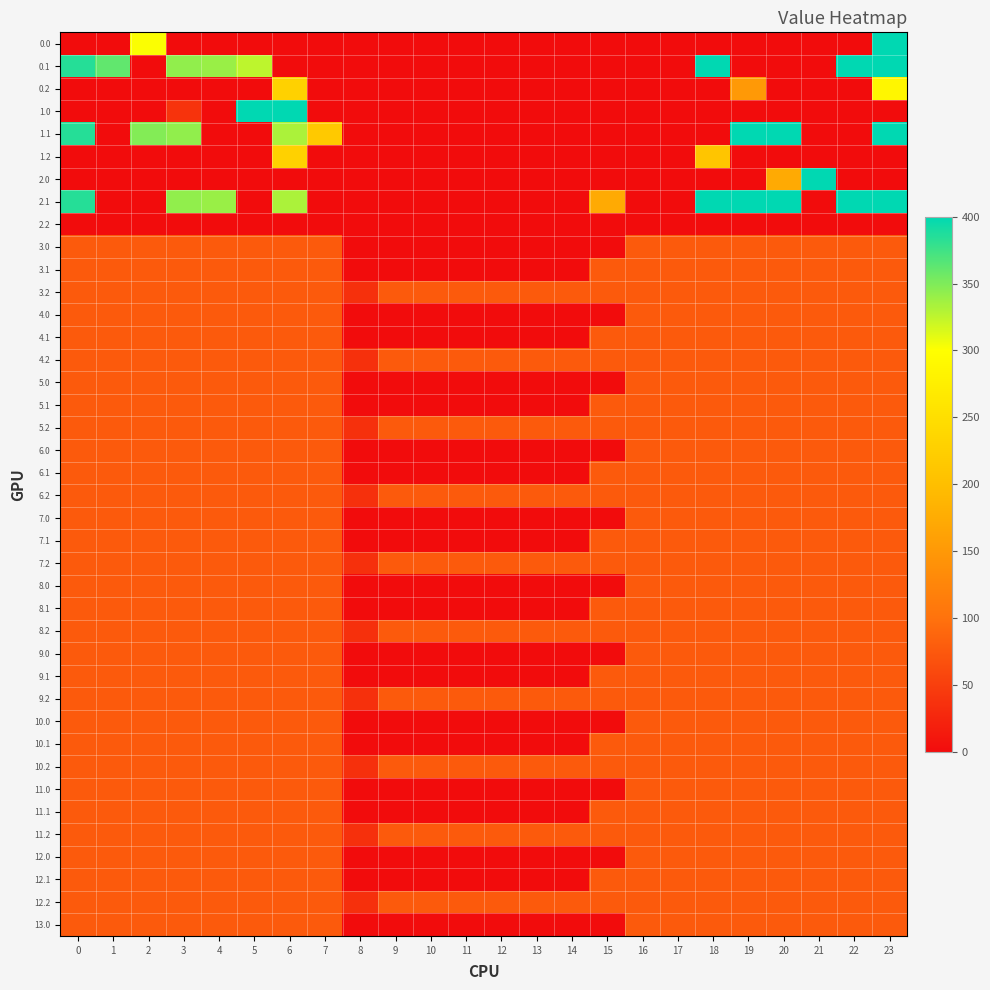

Reading left to right, what are all the values shown in this chart?

0.0: 0=0.0	1=0.0	2=301.0	3=0.0	4=0.0	5=0.0	6=0.0	7=0.0	8=0.0	9=0.0	10=0.0	11=0.0	12=0.0	13=0.0	14=0.0	15=0.0	16=0.0	17=0.0	18=0.0	19=0.0	20=0.0	21=0.0	22=0.0	23=400.0
0.1: 0=384.6	1=361.1	2=0.0	3=342.7	4=339.6	5=325.7	6=0.0	7=0.0	8=0.0	9=0.0	10=0.0	11=0.0	12=0.0	13=0.0	14=0.0	15=0.0	16=0.0	17=0.0	18=400.0	19=0.0	20=0.0	21=0.0	22=400.0	23=399.4
0.2: 0=0.0	1=0.0	2=0.0	3=0.0	4=0.0	5=0.0	6=228.8	7=0.0	8=0.0	9=0.0	10=0.0	11=0.0	12=0.0	13=0.0	14=0.0	15=0.0	16=0.0	17=0.0	18=0.0	19=151.0	20=0.0	21=0.0	22=0.0	23=287.5
1.0: 0=0.0	1=0.0	2=0.0	3=38.7	4=0.0	5=400.0	6=400.0	7=0.0	8=0.0	9=0.0	10=0.0	11=0.0	12=0.0	13=0.0	14=0.0	15=0.0	16=0.0	17=0.0	18=0.0	19=0.0	20=0.0	21=0.0	22=0.0	23=0.0
1.1: 0=384.6	1=0.0	2=347.9	3=342.7	4=0.0	5=0.0	6=332.2	7=217.1	8=0.0	9=0.0	10=0.0	11=0.0	12=0.0	13=0.0	14=0.0	15=0.0	16=0.0	17=0.0	18=0.0	19=400.0	20=400.0	21=0.0	22=0.0	23=399.4
1.2: 0=0.0	1=0.0	2=0.0	3=0.0	4=0.0	5=0.0	6=228.8	7=0.0	8=0.0	9=0.0	10=0.0	11=0.0	12=0.0	13=0.0	14=0.0	15=0.0	16=0.0	17=0.0	18=210.0	19=0.0	20=0.0	21=0.0	22=0.0	23=0.0
2.0: 0=0.0	1=0.0	2=0.0	3=0.0	4=0.0	5=0.0	6=0.0	7=0.0	8=0.0	9=0.0	10=0.0	11=0.0	12=0.0	13=0.0	14=0.0	15=0.0	16=0.0	17=0.0	18=0.0	19=0.0	20=172.7	21=400.0	22=0.0	23=0.0
2.1: 0=384.6	1=0.0	2=0.0	3=342.7	4=339.6	5=0.0	6=332.2	7=0.0	8=0.0	9=0.0	10=0.0	11=0.0	12=0.0	13=0.0	14=0.0	15=173.1	16=0.0	17=0.0	18=400.0	19=400.0	20=400.0	21=0.0	22=400.0	23=399.4
2.2: 0=0.0	1=0.0	2=0.0	3=0.0	4=0.0	5=0.0	6=0.0	7=0.0	8=0.0	9=0.0	10=0.0	11=0.0	12=0.0	13=0.0	14=0.0	15=0.0	16=0.0	17=0.0	18=0.0	19=0.0	20=0.0	21=0.0	22=0.0	23=0.0
3.0: 0=77.0	1=77.0	2=77.0	3=77.0	4=77.0	5=77.0	6=77.0	7=77.0	8=0.0	9=0.0	10=0.0	11=0.0	12=0.0	13=0.0	14=0.0	15=0.0	16=77.0	17=77.0	18=77.0	19=77.0	20=77.0	21=77.0	22=77.0	23=77.0
3.1: 0=77.0	1=77.0	2=77.0	3=77.0	4=77.0	5=77.0	6=77.0	7=77.0	8=0.0	9=0.0	10=0.0	11=0.0	12=0.0	13=0.0	14=0.0	15=77.0	16=77.0	17=77.0	18=77.0	19=77.0	20=77.0	21=77.0	22=77.0	23=77.0
3.2: 0=77.0	1=77.0	2=77.0	3=77.0	4=77.0	5=77.0	6=77.0	7=77.0	8=35.3	9=77.0	10=77.0	11=77.0	12=77.0	13=77.0	14=77.0	15=77.0	16=77.0	17=77.0	18=77.0	19=77.0	20=77.0	21=77.0	22=77.0	23=77.0
4.0: 0=77.0	1=77.0	2=77.0	3=77.0	4=77.0	5=77.0	6=77.0	7=77.0	8=0.0	9=0.0	10=0.0	11=0.0	12=0.0	13=0.0	14=0.0	15=0.0	16=77.0	17=77.0	18=77.0	19=77.0	20=77.0	21=77.0	22=77.0	23=77.0
4.1: 0=77.0	1=77.0	2=77.0	3=77.0	4=77.0	5=77.0	6=77.0	7=77.0	8=0.0	9=0.0	10=0.0	11=0.0	12=0.0	13=0.0	14=0.0	15=77.0	16=77.0	17=77.0	18=77.0	19=77.0	20=77.0	21=77.0	22=77.0	23=77.0
4.2: 0=77.0	1=77.0	2=77.0	3=77.0	4=77.0	5=77.0	6=77.0	7=77.0	8=35.3	9=77.0	10=77.0	11=77.0	12=77.0	13=77.0	14=77.0	15=77.0	16=77.0	17=77.0	18=77.0	19=77.0	20=77.0	21=77.0	22=77.0	23=77.0
5.0: 0=77.0	1=77.0	2=77.0	3=77.0	4=77.0	5=77.0	6=77.0	7=77.0	8=0.0	9=0.0	10=0.0	11=0.0	12=0.0	13=0.0	14=0.0	15=0.0	16=77.0	17=77.0	18=77.0	19=77.0	20=77.0	21=77.0	22=77.0	23=77.0
5.1: 0=77.0	1=77.0	2=77.0	3=77.0	4=77.0	5=77.0	6=77.0	7=77.0	8=0.0	9=0.0	10=0.0	11=0.0	12=0.0	13=0.0	14=0.0	15=77.0	16=77.0	17=77.0	18=77.0	19=77.0	20=77.0	21=77.0	22=77.0	23=77.0
5.2: 0=77.0	1=77.0	2=77.0	3=77.0	4=77.0	5=77.0	6=77.0	7=77.0	8=35.3	9=77.0	10=77.0	11=77.0	12=77.0	13=77.0	14=77.0	15=77.0	16=77.0	17=77.0	18=77.0	19=77.0	20=77.0	21=77.0	22=77.0	23=77.0
6.0: 0=77.0	1=77.0	2=77.0	3=77.0	4=77.0	5=77.0	6=77.0	7=77.0	8=0.0	9=0.0	10=0.0	11=0.0	12=0.0	13=0.0	14=0.0	15=0.0	16=77.0	17=77.0	18=77.0	19=77.0	20=77.0	21=77.0	22=77.0	23=77.0
6.1: 0=77.0	1=77.0	2=77.0	3=77.0	4=77.0	5=77.0	6=77.0	7=77.0	8=0.0	9=0.0	10=0.0	11=0.0	12=0.0	13=0.0	14=0.0	15=77.0	16=77.0	17=77.0	18=77.0	19=77.0	20=77.0	21=77.0	22=77.0	23=77.0
6.2: 0=77.0	1=77.0	2=77.0	3=77.0	4=77.0	5=77.0	6=77.0	7=77.0	8=35.3	9=77.0	10=77.0	11=77.0	12=77.0	13=77.0	14=77.0	15=77.0	16=77.0	17=77.0	18=77.0	19=77.0	20=77.0	21=77.0	22=77.0	23=77.0
7.0: 0=77.0	1=77.0	2=77.0	3=77.0	4=77.0	5=77.0	6=77.0	7=77.0	8=0.0	9=0.0	10=0.0	11=0.0	12=0.0	13=0.0	14=0.0	15=0.0	16=77.0	17=77.0	18=77.0	19=77.0	20=77.0	21=77.0	22=77.0	23=77.0
7.1: 0=77.0	1=77.0	2=77.0	3=77.0	4=77.0	5=77.0	6=77.0	7=77.0	8=0.0	9=0.0	10=0.0	11=0.0	12=0.0	13=0.0	14=0.0	15=77.0	16=77.0	17=77.0	18=77.0	19=77.0	20=77.0	21=77.0	22=77.0	23=77.0
7.2: 0=77.0	1=77.0	2=77.0	3=77.0	4=77.0	5=77.0	6=77.0	7=77.0	8=35.3	9=77.0	10=77.0	11=77.0	12=77.0	13=77.0	14=77.0	15=77.0	16=77.0	17=77.0	18=77.0	19=77.0	20=77.0	21=77.0	22=77.0	23=77.0
8.0: 0=77.0	1=77.0	2=77.0	3=77.0	4=77.0	5=77.0	6=77.0	7=77.0	8=0.0	9=0.0	10=0.0	11=0.0	12=0.0	13=0.0	14=0.0	15=0.0	16=77.0	17=77.0	18=77.0	19=77.0	20=77.0	21=77.0	22=77.0	23=77.0
8.1: 0=77.0	1=77.0	2=77.0	3=77.0	4=77.0	5=77.0	6=77.0	7=77.0	8=0.0	9=0.0	10=0.0	11=0.0	12=0.0	13=0.0	14=0.0	15=77.0	16=77.0	17=77.0	18=77.0	19=77.0	20=77.0	21=77.0	22=77.0	23=77.0
8.2: 0=77.0	1=77.0	2=77.0	3=77.0	4=77.0	5=77.0	6=77.0	7=77.0	8=35.3	9=77.0	10=77.0	11=77.0	12=77.0	13=77.0	14=77.0	15=77.0	16=77.0	17=77.0	18=77.0	19=77.0	20=77.0	21=77.0	22=77.0	23=77.0
9.0: 0=77.0	1=77.0	2=77.0	3=77.0	4=77.0	5=77.0	6=77.0	7=77.0	8=0.0	9=0.0	10=0.0	11=0.0	12=0.0	13=0.0	14=0.0	15=0.0	16=77.0	17=77.0	18=77.0	19=77.0	20=77.0	21=77.0	22=77.0	23=77.0
9.1: 0=77.0	1=77.0	2=77.0	3=77.0	4=77.0	5=77.0	6=77.0	7=77.0	8=0.0	9=0.0	10=0.0	11=0.0	12=0.0	13=0.0	14=0.0	15=77.0	16=77.0	17=77.0	18=77.0	19=77.0	20=77.0	21=77.0	22=77.0	23=77.0
9.2: 0=77.0	1=77.0	2=77.0	3=77.0	4=77.0	5=77.0	6=77.0	7=77.0	8=35.3	9=77.0	10=77.0	11=77.0	12=77.0	13=77.0	14=77.0	15=77.0	16=77.0	17=77.0	18=77.0	19=77.0	20=77.0	21=77.0	22=77.0	23=77.0
10.0: 0=77.0	1=77.0	2=77.0	3=77.0	4=77.0	5=77.0	6=77.0	7=77.0	8=0.0	9=0.0	10=0.0	11=0.0	12=0.0	13=0.0	14=0.0	15=0.0	16=77.0	17=77.0	18=77.0	19=77.0	20=77.0	21=77.0	22=77.0	23=77.0
10.1: 0=77.0	1=77.0	2=77.0	3=77.0	4=77.0	5=77.0	6=77.0	7=77.0	8=0.0	9=0.0	10=0.0	11=0.0	12=0.0	13=0.0	14=0.0	15=77.0	16=77.0	17=77.0	18=77.0	19=77.0	20=77.0	21=77.0	22=77.0	23=77.0
10.2: 0=77.0	1=77.0	2=77.0	3=77.0	4=77.0	5=77.0	6=77.0	7=77.0	8=35.3	9=77.0	10=77.0	11=77.0	12=77.0	13=77.0	14=77.0	15=77.0	16=77.0	17=77.0	18=77.0	19=77.0	20=77.0	21=77.0	22=77.0	23=77.0
11.0: 0=77.0	1=77.0	2=77.0	3=77.0	4=77.0	5=77.0	6=77.0	7=77.0	8=0.0	9=0.0	10=0.0	11=0.0	12=0.0	13=0.0	14=0.0	15=0.0	16=77.0	17=77.0	18=77.0	19=77.0	20=77.0	21=77.0	22=77.0	23=77.0
11.1: 0=77.0	1=77.0	2=77.0	3=77.0	4=77.0	5=77.0	6=77.0	7=77.0	8=0.0	9=0.0	10=0.0	11=0.0	12=0.0	13=0.0	14=0.0	15=77.0	16=77.0	17=77.0	18=77.0	19=77.0	20=77.0	21=77.0	22=77.0	23=77.0
11.2: 0=77.0	1=77.0	2=77.0	3=77.0	4=77.0	5=77.0	6=77.0	7=77.0	8=35.3	9=77.0	10=77.0	11=77.0	12=77.0	13=77.0	14=77.0	15=77.0	16=77.0	17=77.0	18=77.0	19=77.0	20=77.0	21=77.0	22=77.0	23=77.0
12.0: 0=77.0	1=77.0	2=77.0	3=77.0	4=77.0	5=77.0	6=77.0	7=77.0	8=0.0	9=0.0	10=0.0	11=0.0	12=0.0	13=0.0	14=0.0	15=0.0	16=77.0	17=77.0	18=77.0	19=77.0	20=77.0	21=77.0	22=77.0	23=77.0
12.1: 0=77.0	1=77.0	2=77.0	3=77.0	4=77.0	5=77.0	6=77.0	7=77.0	8=0.0	9=0.0	10=0.0	11=0.0	12=0.0	13=0.0	14=0.0	15=77.0	16=77.0	17=77.0	18=77.0	19=77.0	20=77.0	21=77.0	22=77.0	23=77.0
12.2: 0=77.0	1=77.0	2=77.0	3=77.0	4=77.0	5=77.0	6=77.0	7=77.0	8=35.3	9=77.0	10=77.0	11=77.0	12=77.0	13=77.0	14=77.0	15=77.0	16=77.0	17=77.0	18=77.0	19=77.0	20=77.0	21=77.0	22=77.0	23=77.0
13.0: 0=77.0	1=77.0	2=77.0	3=77.0	4=77.0	5=77.0	6=77.0	7=77.0	8=0.0	9=0.0	10=0.0	11=0.0	12=0.0	13=0.0	14=0.0	15=0.0	16=77.0	17=77.0	18=77.0	19=77.0	20=77.0	21=77.0	22=77.0	23=77.0